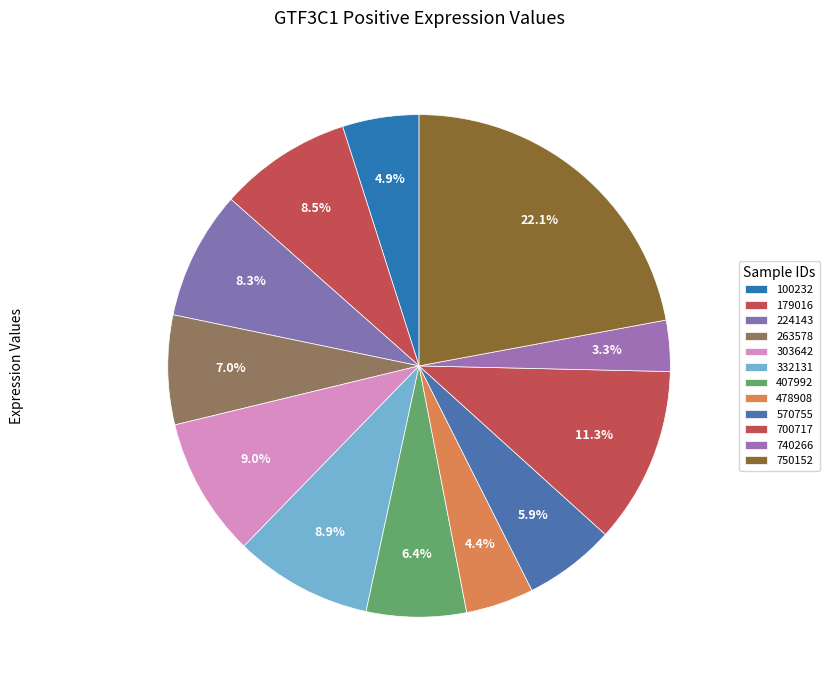

How many slices are in this pie chart?

12